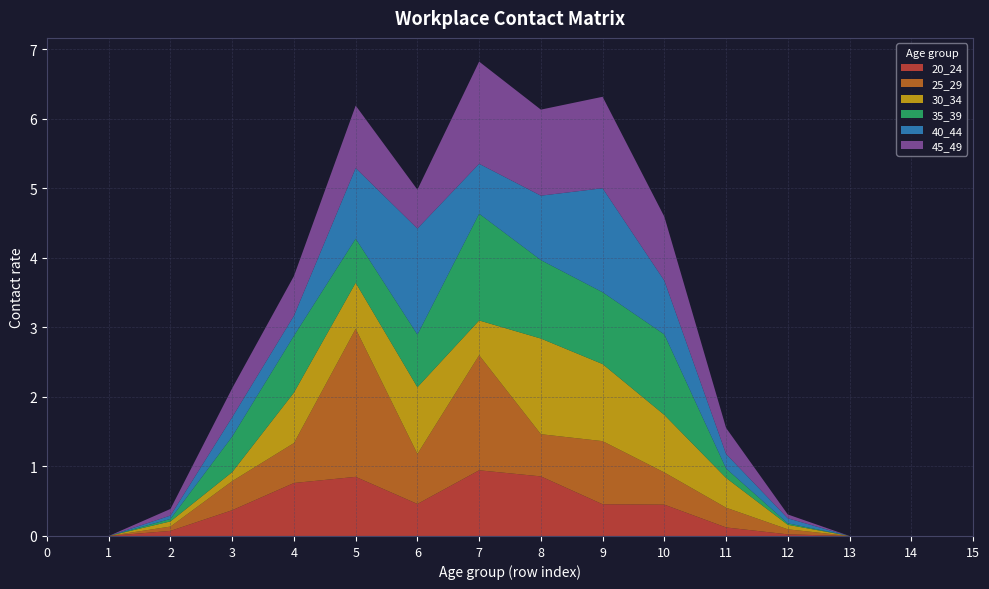

Reading left to right, transcribe all the data shown in this chart.

20_24: 0=0.0	1=0.0	2=0.1	3=0.4	4=0.8	5=0.9	6=0.5	7=0.9	8=0.9	9=0.5	10=0.5	11=0.1	12=0.0	13=0.0	14=0.0	15=0.0
25_29: 0=0.0	1=0.0	2=0.1	3=0.4	4=0.6	5=2.1	6=0.7	7=1.7	8=0.6	9=0.9	10=0.5	11=0.3	12=0.1	13=0.0	14=0.0	15=0.0
30_34: 0=0.0	1=0.0	2=0.1	3=0.1	4=0.7	5=0.7	6=1.0	7=0.5	8=1.4	9=1.1	10=0.8	11=0.4	12=0.1	13=0.0	14=0.0	15=0.0
35_39: 0=0.0	1=0.0	2=0.0	3=0.5	4=0.8	5=0.6	6=0.8	7=1.5	8=1.1	9=1.0	10=1.2	11=0.1	12=0.0	13=0.0	14=0.0	15=0.0
40_44: 0=0.0	1=0.0	2=0.0	3=0.3	4=0.3	5=1.0	6=1.5	7=0.7	8=0.9	9=1.5	10=0.8	11=0.2	12=0.1	13=0.0	14=0.0	15=0.0
45_49: 0=0.0	1=0.0	2=0.1	3=0.4	4=0.6	5=0.9	6=0.6	7=1.5	8=1.2	9=1.3	10=0.9	11=0.4	12=0.1	13=0.0	14=0.0	15=0.0